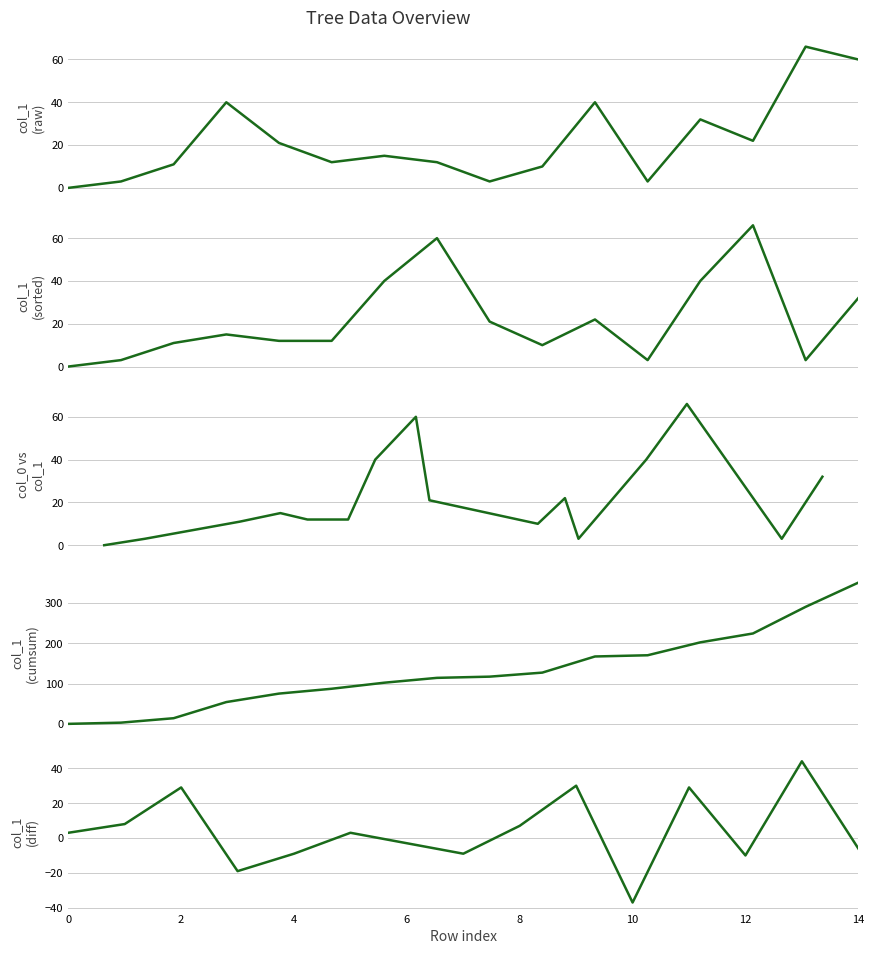

The chart shows a value of 42 at Birch. True or false?

False